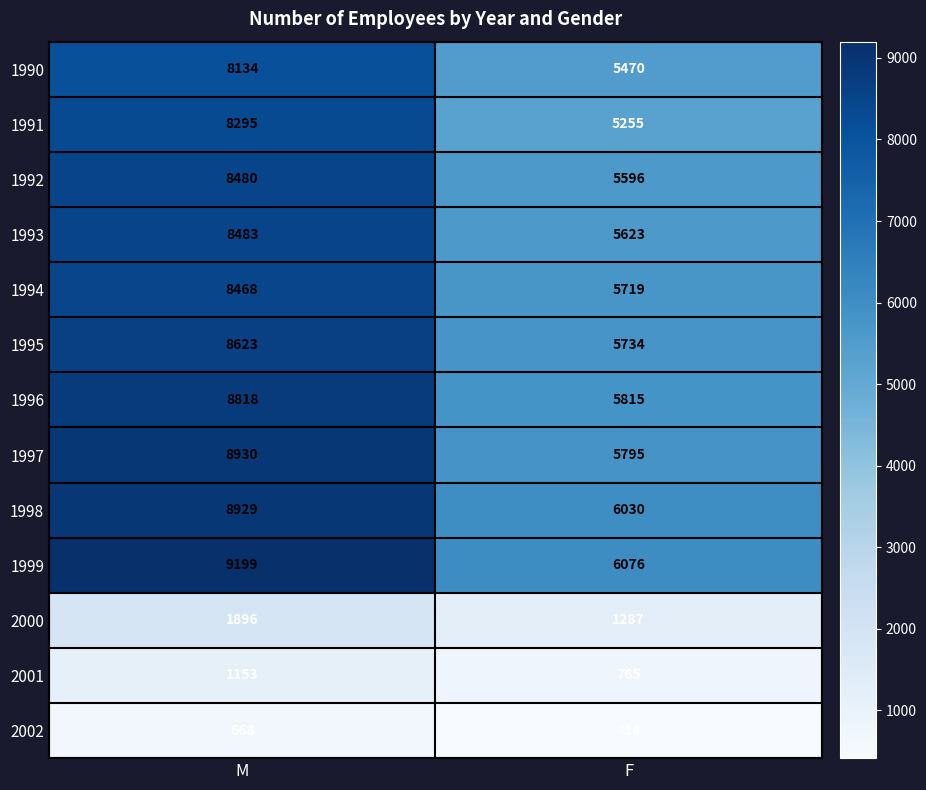

At how many categories does at least one series exceed 5183?

2